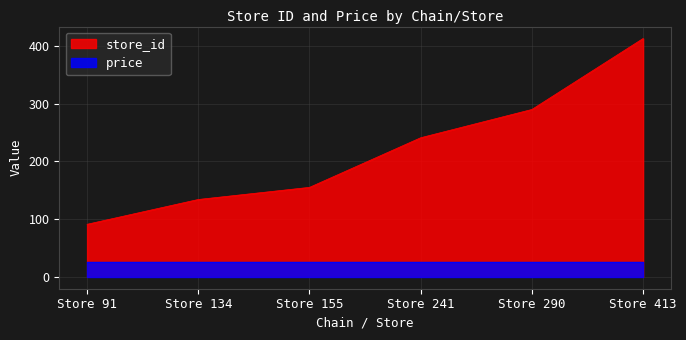

The price series shows 44.1 at Store 413. True or false?

False